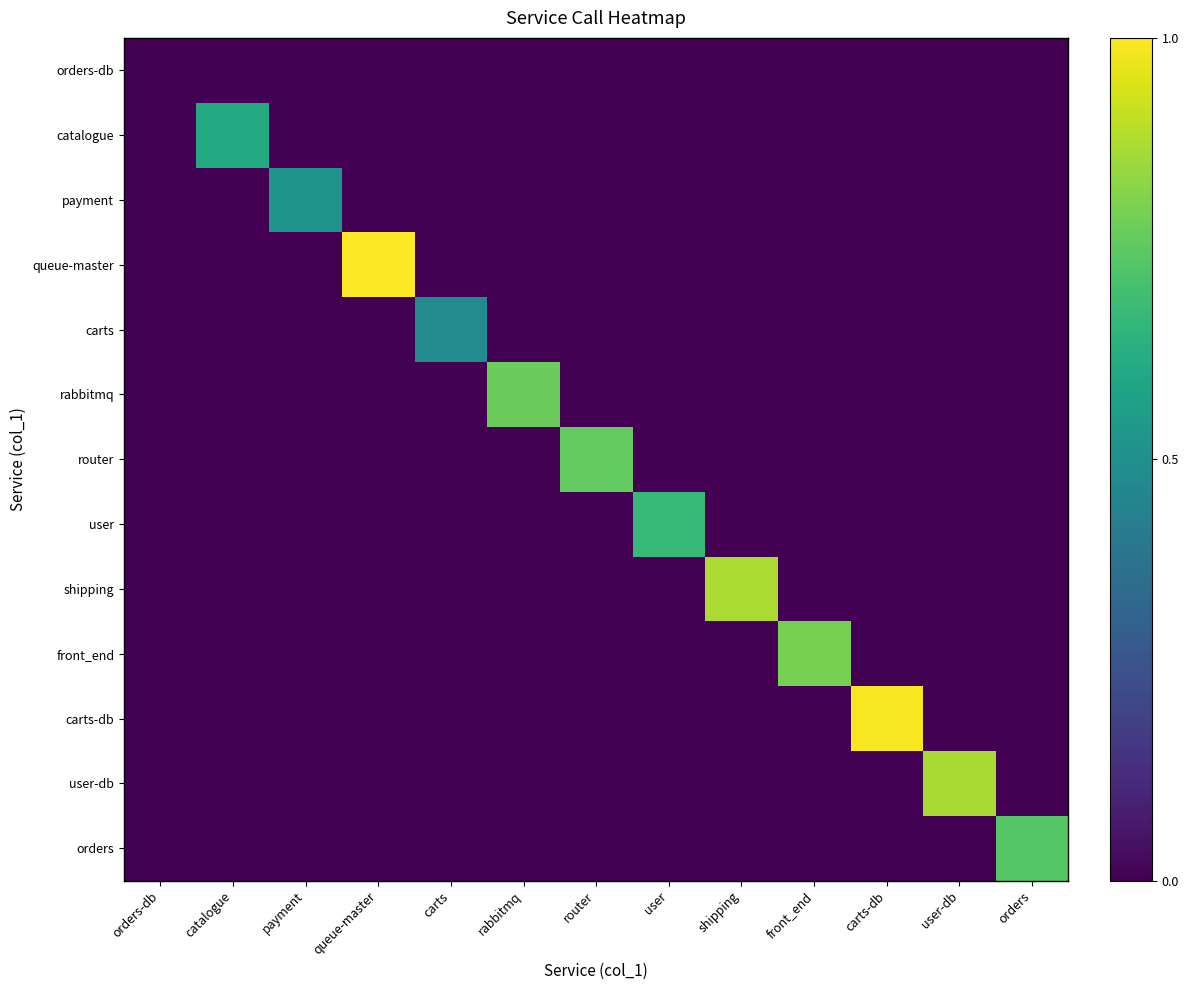

Reading left to right, transcribe all the data shown in this chart.

orders-db: orders-db=0.0	catalogue=0.0	payment=0.0	queue-master=0.0	carts=0.0	rabbitmq=0.0	router=0.0	user=0.0	shipping=0.0	front_end=0.0	carts-db=0.0	user-db=0.0	orders=0.0
catalogue: orders-db=0.0	catalogue=0.6	payment=0.0	queue-master=0.0	carts=0.0	rabbitmq=0.0	router=0.0	user=0.0	shipping=0.0	front_end=0.0	carts-db=0.0	user-db=0.0	orders=0.0
payment: orders-db=0.0	catalogue=0.0	payment=0.5	queue-master=0.0	carts=0.0	rabbitmq=0.0	router=0.0	user=0.0	shipping=0.0	front_end=0.0	carts-db=0.0	user-db=0.0	orders=0.0
queue-master: orders-db=0.0	catalogue=0.0	payment=0.0	queue-master=1.0	carts=0.0	rabbitmq=0.0	router=0.0	user=0.0	shipping=0.0	front_end=0.0	carts-db=0.0	user-db=0.0	orders=0.0
carts: orders-db=0.0	catalogue=0.0	payment=0.0	queue-master=0.0	carts=0.5	rabbitmq=0.0	router=0.0	user=0.0	shipping=0.0	front_end=0.0	carts-db=0.0	user-db=0.0	orders=0.0
rabbitmq: orders-db=0.0	catalogue=0.0	payment=0.0	queue-master=0.0	carts=0.0	rabbitmq=0.8	router=0.0	user=0.0	shipping=0.0	front_end=0.0	carts-db=0.0	user-db=0.0	orders=0.0
router: orders-db=0.0	catalogue=0.0	payment=0.0	queue-master=0.0	carts=0.0	rabbitmq=0.0	router=0.8	user=0.0	shipping=0.0	front_end=0.0	carts-db=0.0	user-db=0.0	orders=0.0
user: orders-db=0.0	catalogue=0.0	payment=0.0	queue-master=0.0	carts=0.0	rabbitmq=0.0	router=0.0	user=0.7	shipping=0.0	front_end=0.0	carts-db=0.0	user-db=0.0	orders=0.0
shipping: orders-db=0.0	catalogue=0.0	payment=0.0	queue-master=0.0	carts=0.0	rabbitmq=0.0	router=0.0	user=0.0	shipping=0.9	front_end=0.0	carts-db=0.0	user-db=0.0	orders=0.0
front_end: orders-db=0.0	catalogue=0.0	payment=0.0	queue-master=0.0	carts=0.0	rabbitmq=0.0	router=0.0	user=0.0	shipping=0.0	front_end=0.8	carts-db=0.0	user-db=0.0	orders=0.0
carts-db: orders-db=0.0	catalogue=0.0	payment=0.0	queue-master=0.0	carts=0.0	rabbitmq=0.0	router=0.0	user=0.0	shipping=0.0	front_end=0.0	carts-db=1.0	user-db=0.0	orders=0.0
user-db: orders-db=0.0	catalogue=0.0	payment=0.0	queue-master=0.0	carts=0.0	rabbitmq=0.0	router=0.0	user=0.0	shipping=0.0	front_end=0.0	carts-db=0.0	user-db=0.9	orders=0.0
orders: orders-db=0.0	catalogue=0.0	payment=0.0	queue-master=0.0	carts=0.0	rabbitmq=0.0	router=0.0	user=0.0	shipping=0.0	front_end=0.0	carts-db=0.0	user-db=0.0	orders=0.7